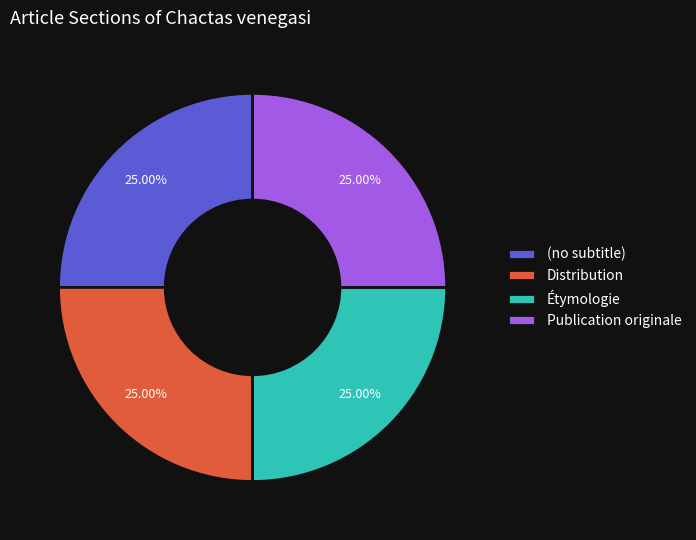

How many slices are in this pie chart?

4